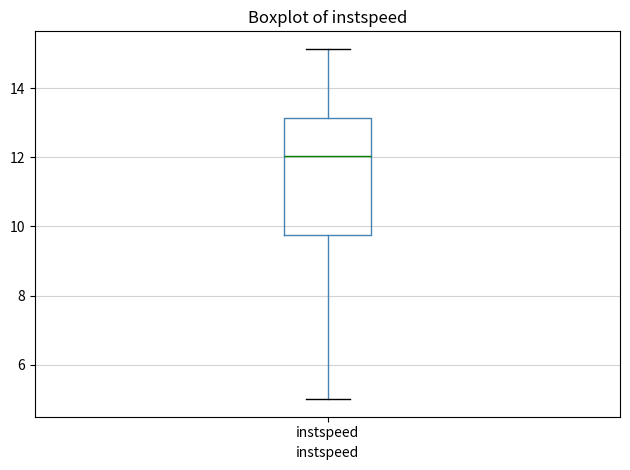

Transcribe this box plot: give where the median line is, the range the box spans, and where the two whiskers end, as read against the y-axis. The values are not printed on the chart, so give them approximately, as read against the axis.

median 12.0, box 9.8 to 13.2, whiskers 5.0 to 15.2